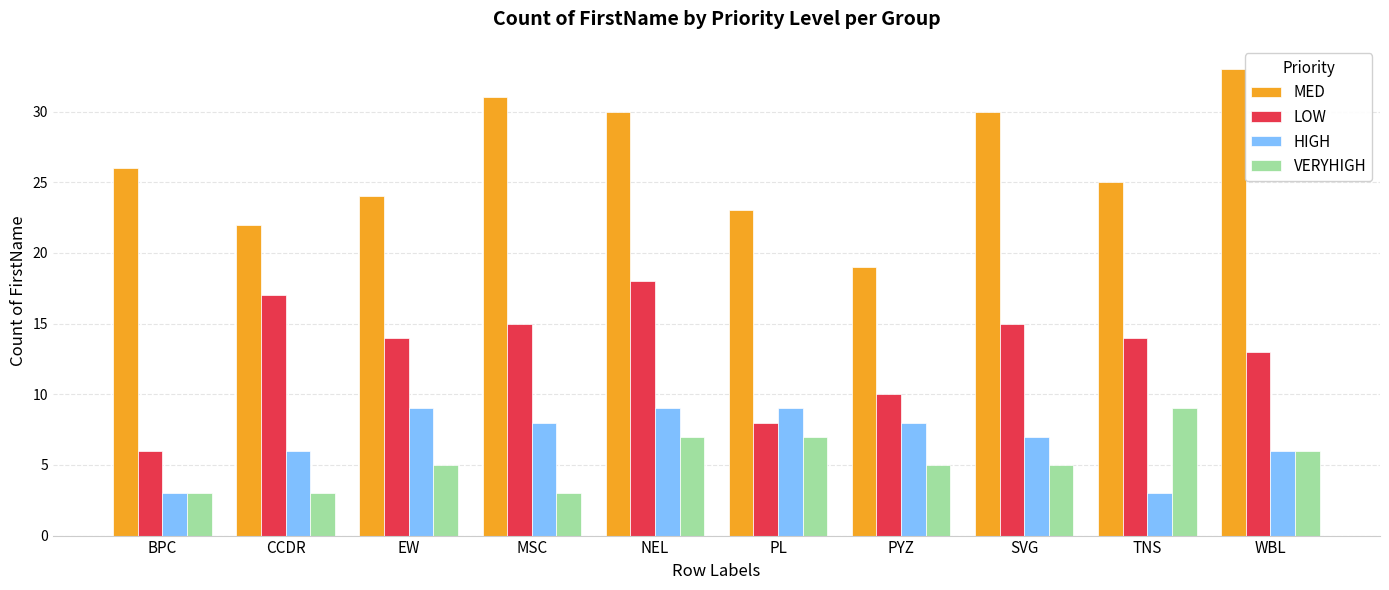

How many data points does each series have?

10